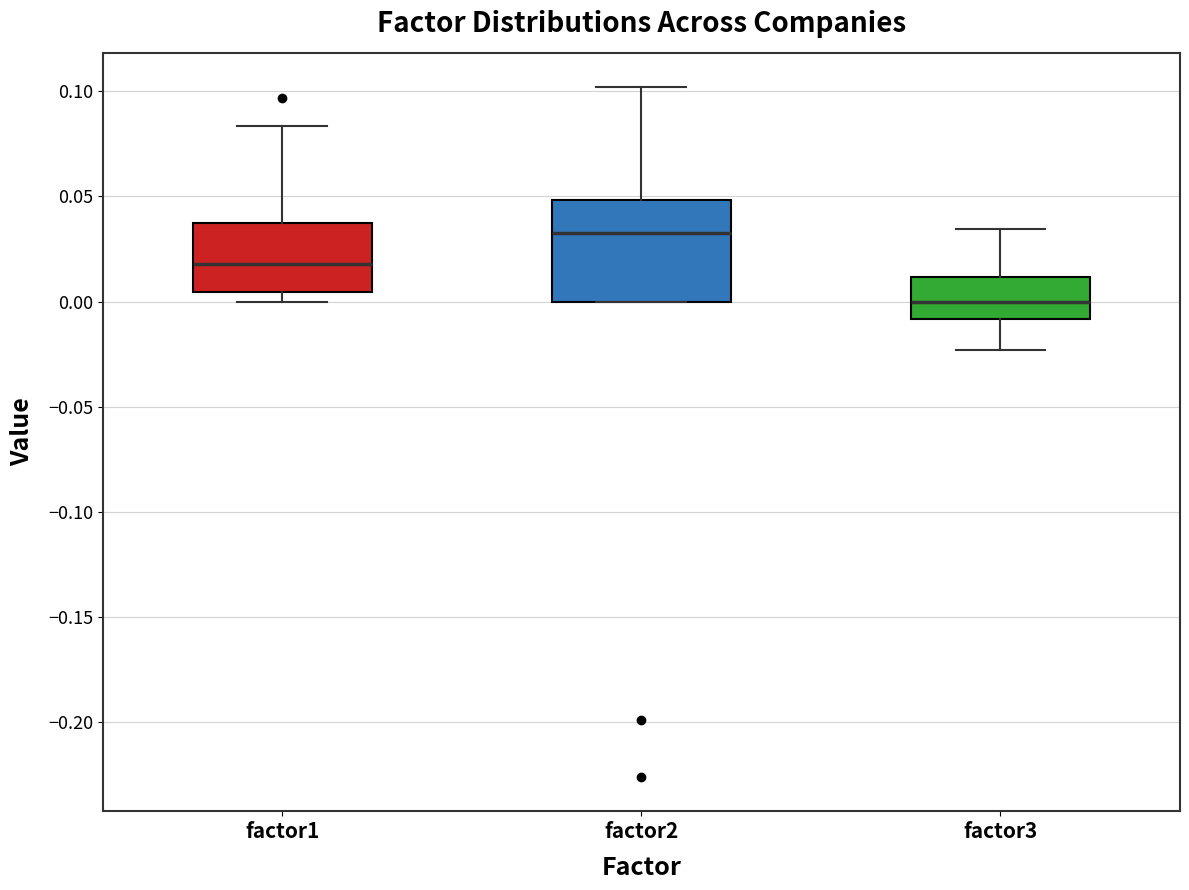

Reading left to right, read every box against the y-axis: the position of its median line, the range the box covers, and the ends of its whiskers. The values are not printed on the chart, so give them approximately, as read against the axis.

factor1: median 0.020, box 0.005 to 0.040, whiskers 0.000 to 0.085
factor2: median 0.035, box 0.000 to 0.050, whiskers 0.000 to 0.100
factor3: median 0.000, box -0.010 to 0.010, whiskers -0.025 to 0.035